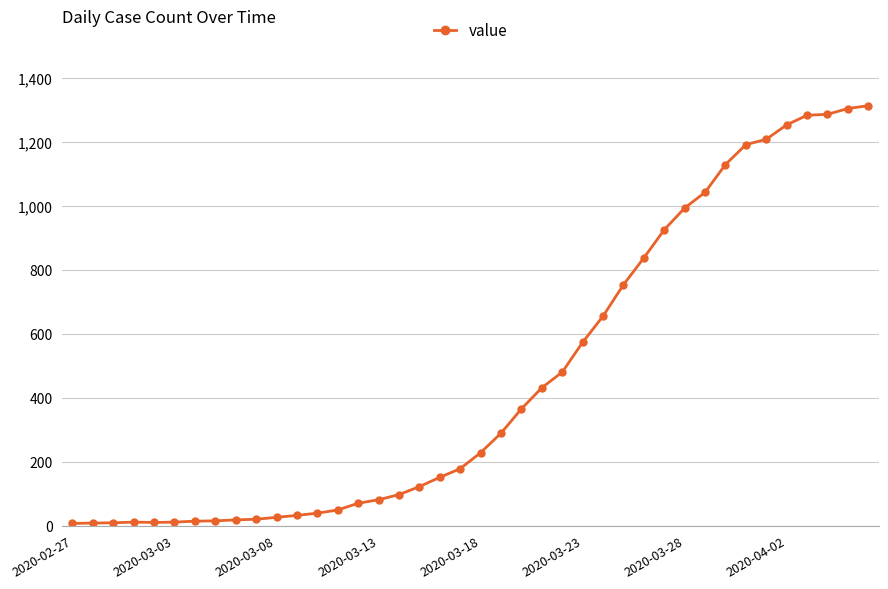

What is the greatest value displayed?

1313